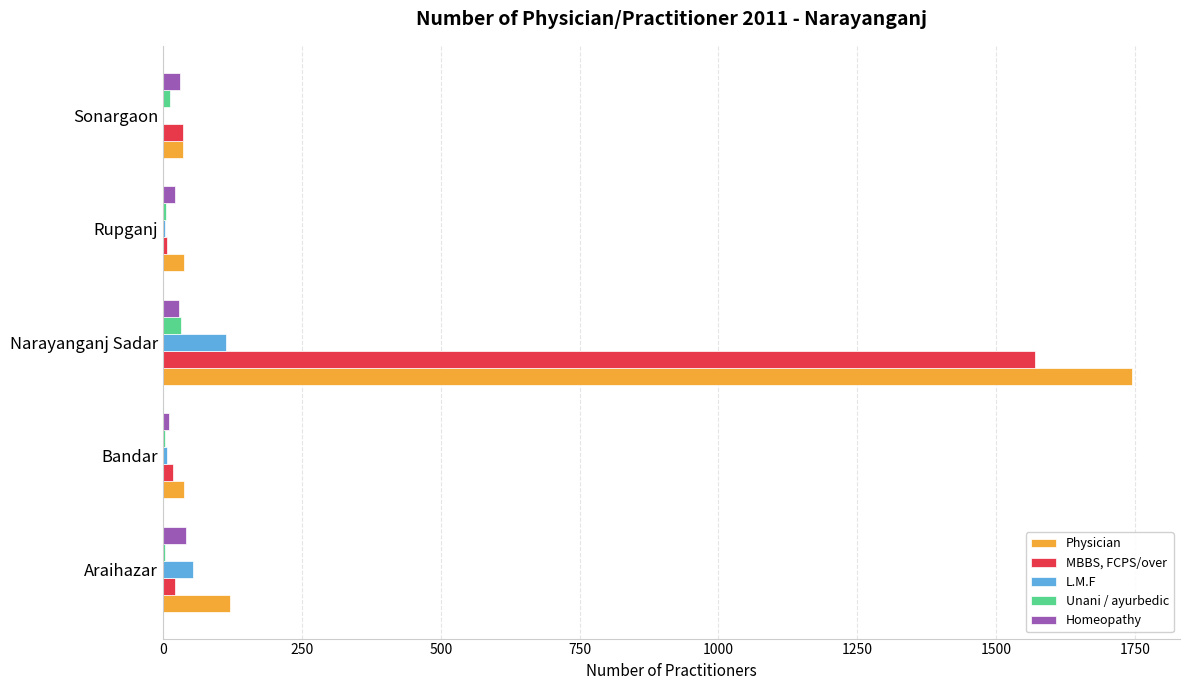

The Physician series shows 1061 at Narayanganj Sadar. True or false?

False